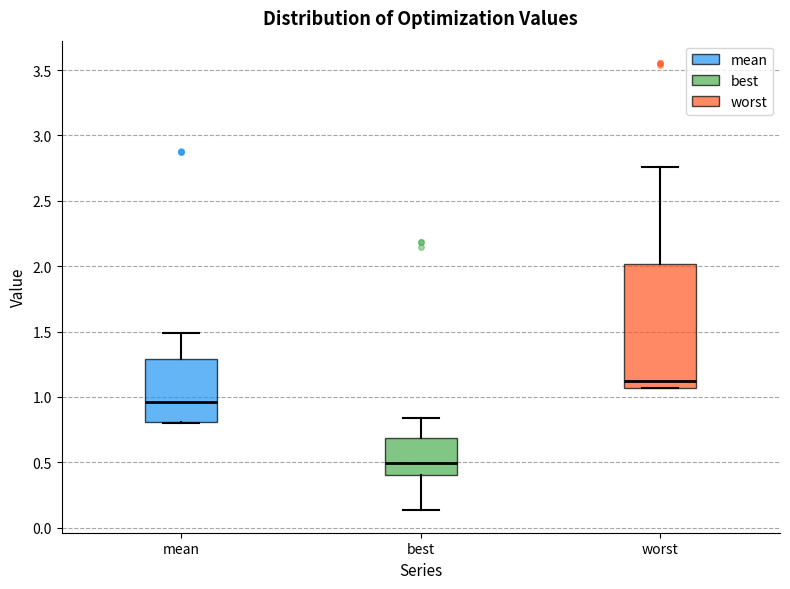

Reading left to right, read every box against the y-axis: the position of its median line, the range the box covers, and the ends of its whiskers. The values are not printed on the chart, so give them approximately, as read against the axis.

mean: median 0.95, box 0.80 to 1.30, whiskers 0.80 to 1.50
best: median 0.50, box 0.40 to 0.70, whiskers 0.15 to 0.85
worst: median 1.10, box 1.05 to 2.00, whiskers 1.05 to 2.75